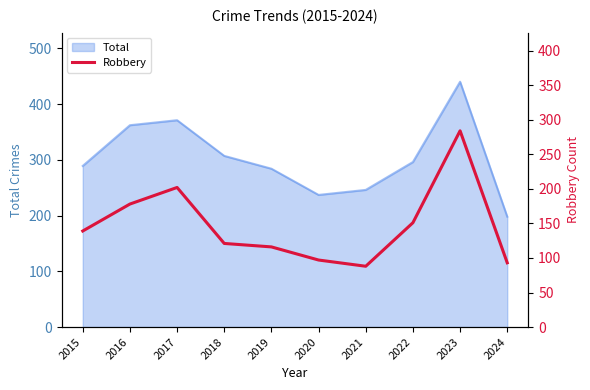

What is the minimum value for Total?

198